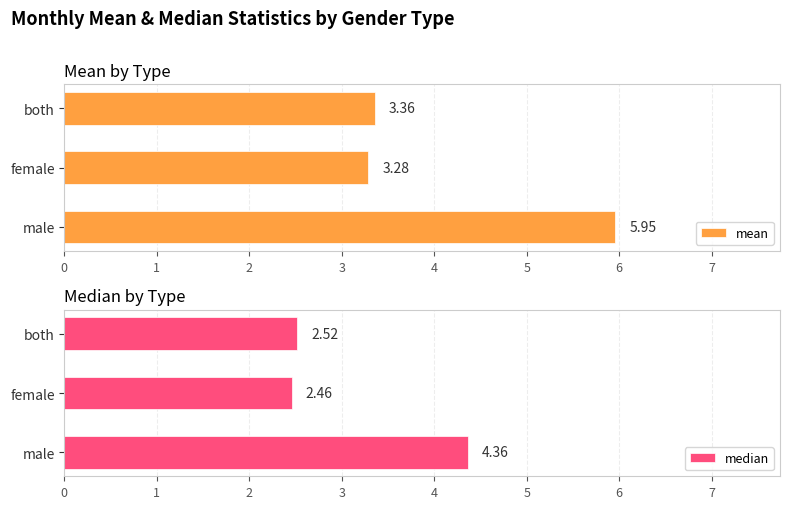

What is the sum of all mean values?

12.6